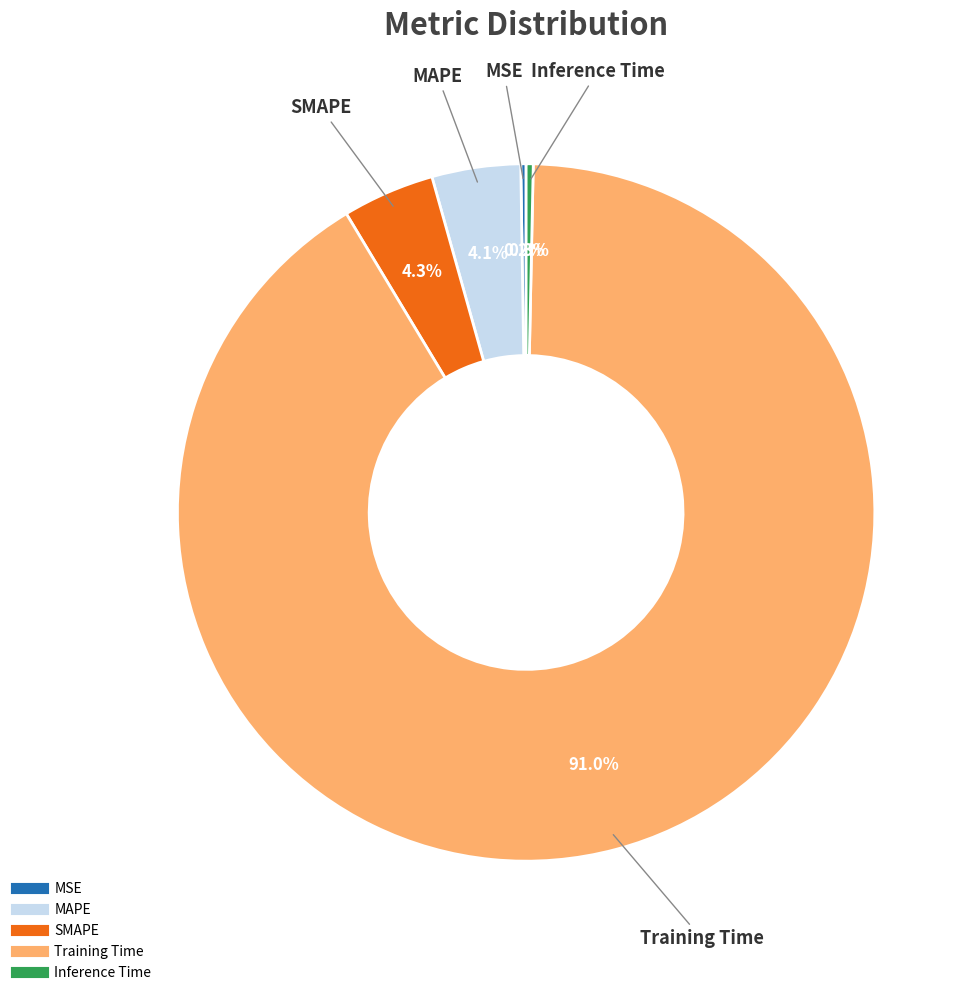

Does Training Time account for over 50% of the chart?

Yes